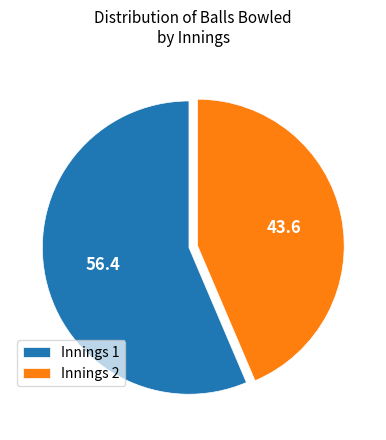

True or false: Innings 1 accounts for 24% of the total.

False